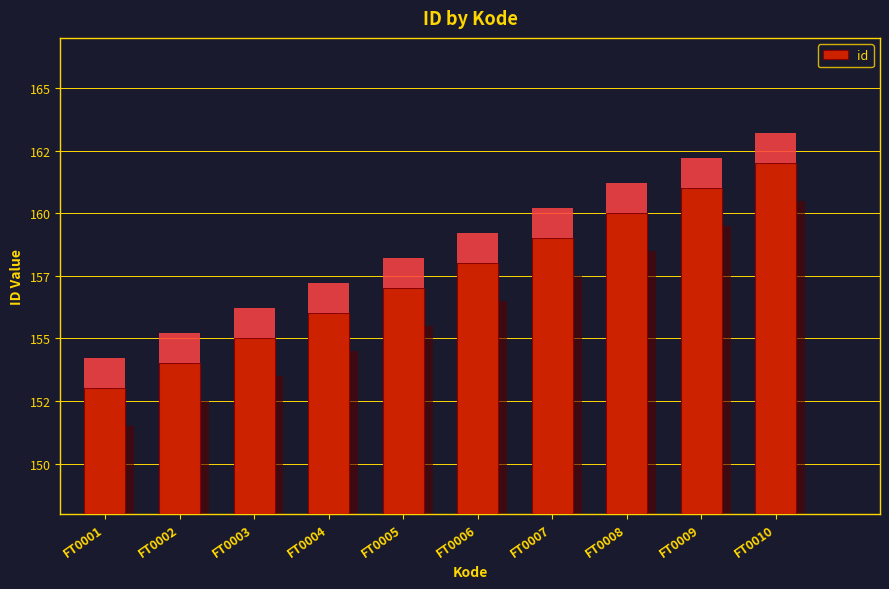

What is the difference between the second highest and minimum values?

8